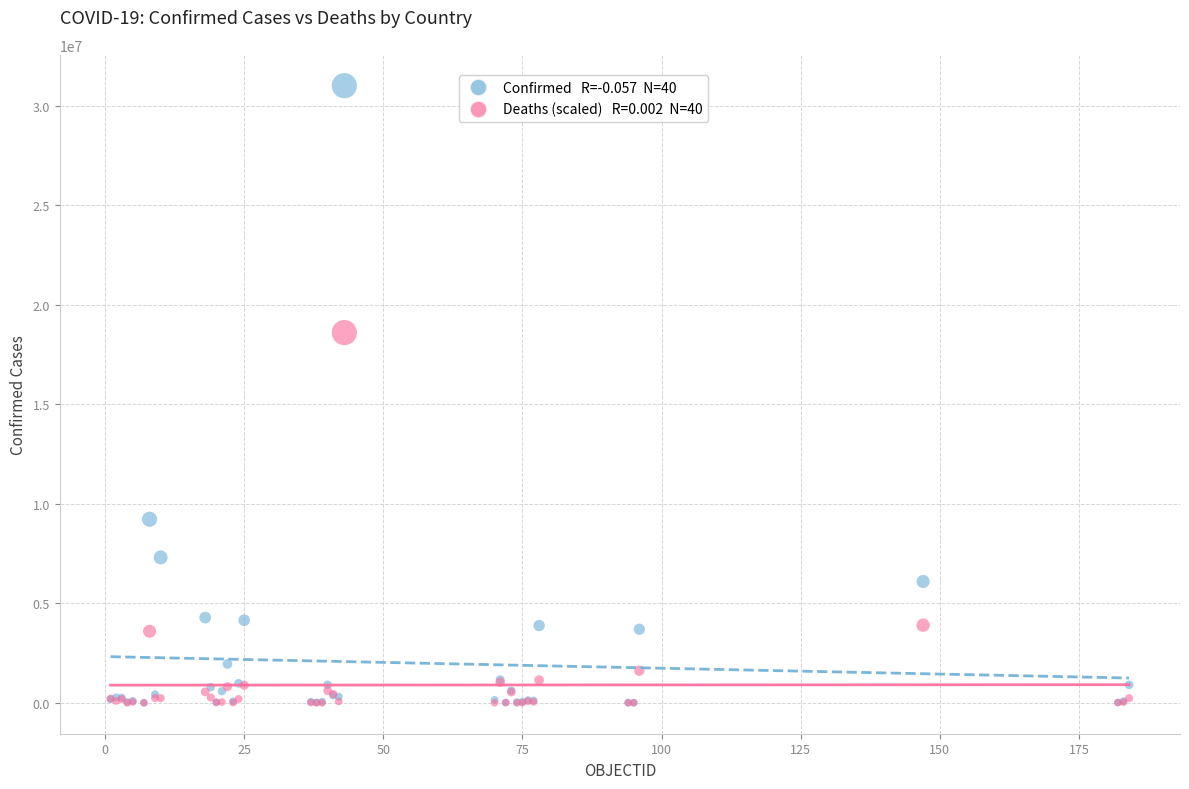

Across all series, what Y value is closest to 15509812?

18611422.8